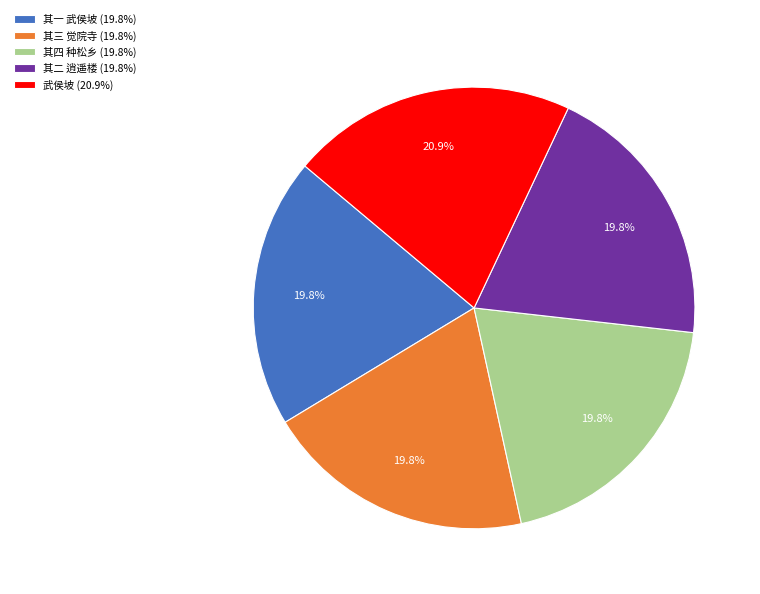

Approximately how many times larger is the value at 其四 种松乡 (19.8%) compared to 其二 逍遥楼 (19.8%)?

1.0